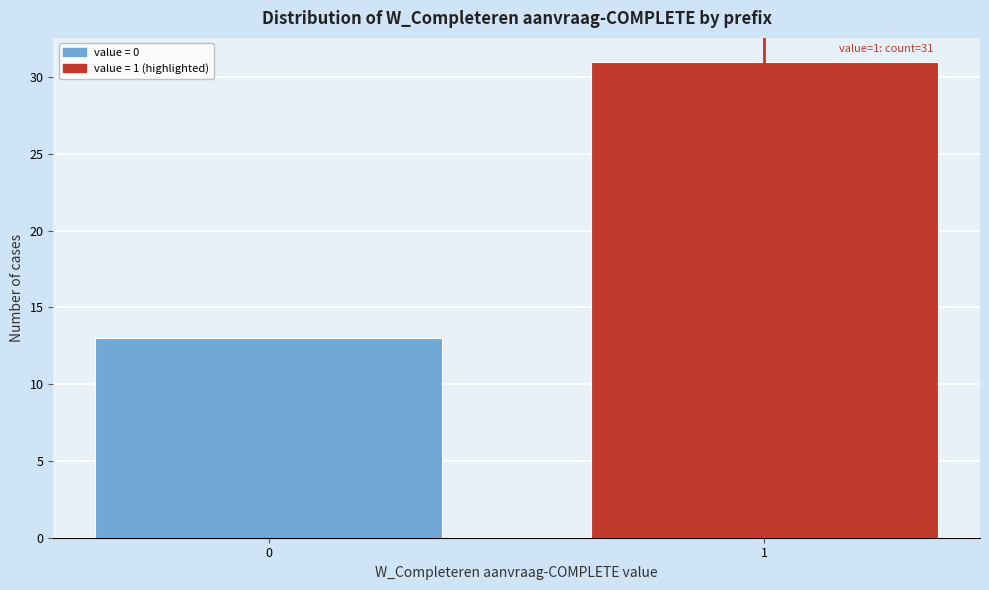

Reading left to right, list all the values displayed in this chart.

0=13	1=31